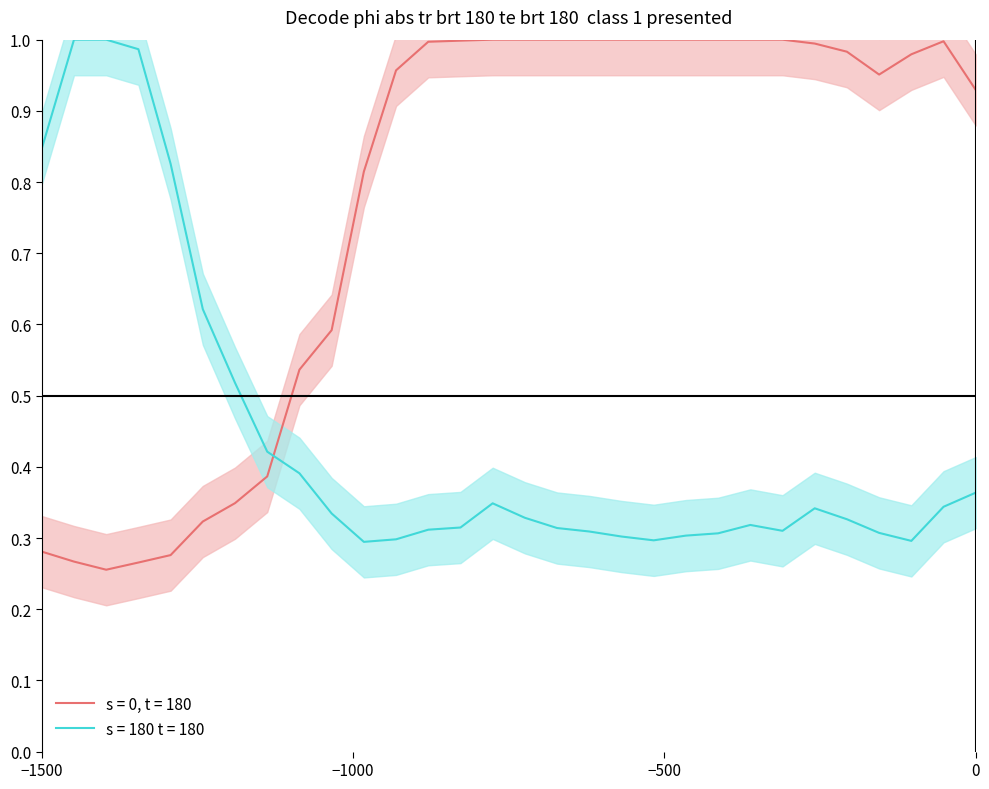

True or false: s = 0, t = 180 and s = 180 t = 180 intersect in this chart.

True